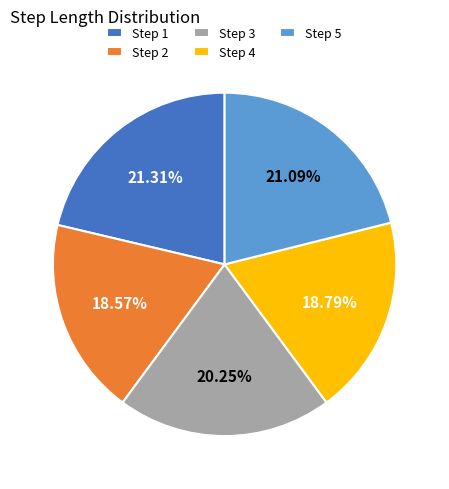

Is the sum of Step 2 and Step 4 greater than half?

No